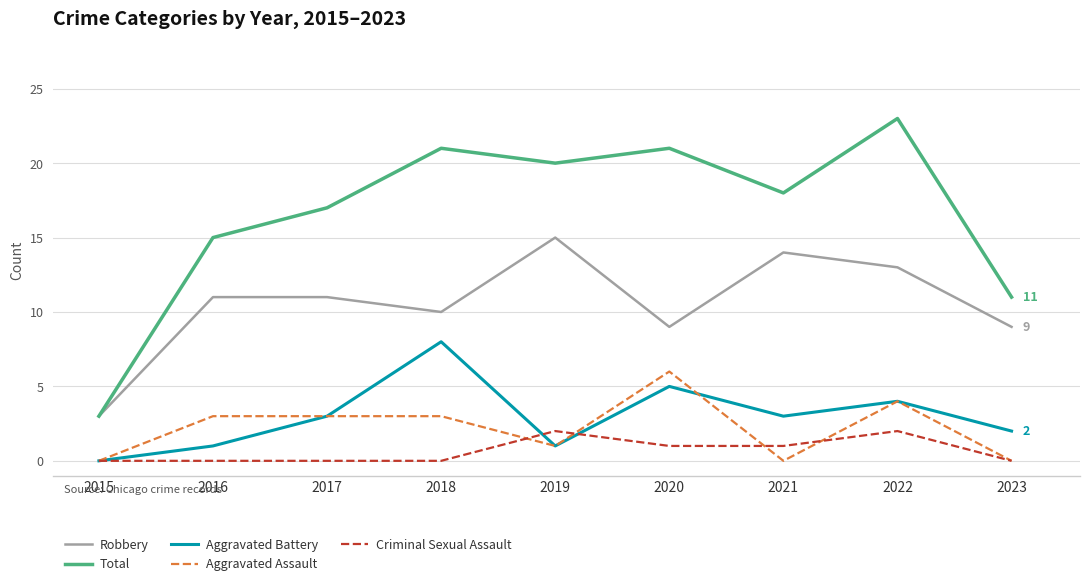

What are all the series names shown in the legend?

Robbery, Total, Aggravated Battery, Aggravated Assault, Criminal Sexual Assault